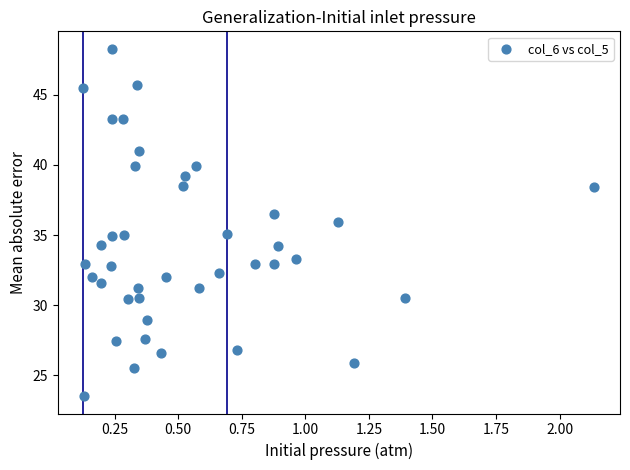

What is the range of X values (max minus min)?

2.0